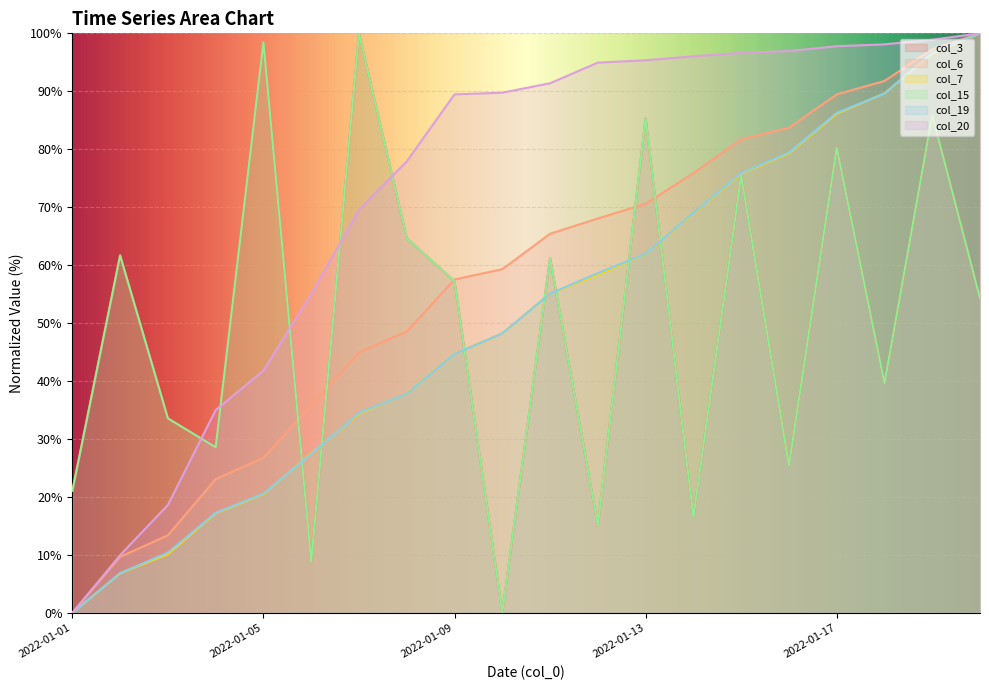

Which series has the largest total across all categories?

col_20